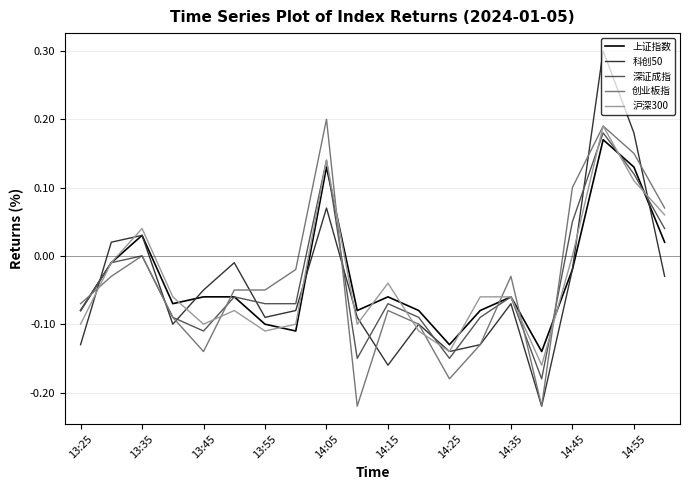

Where is the first local minimum for 创业板指?

13:45